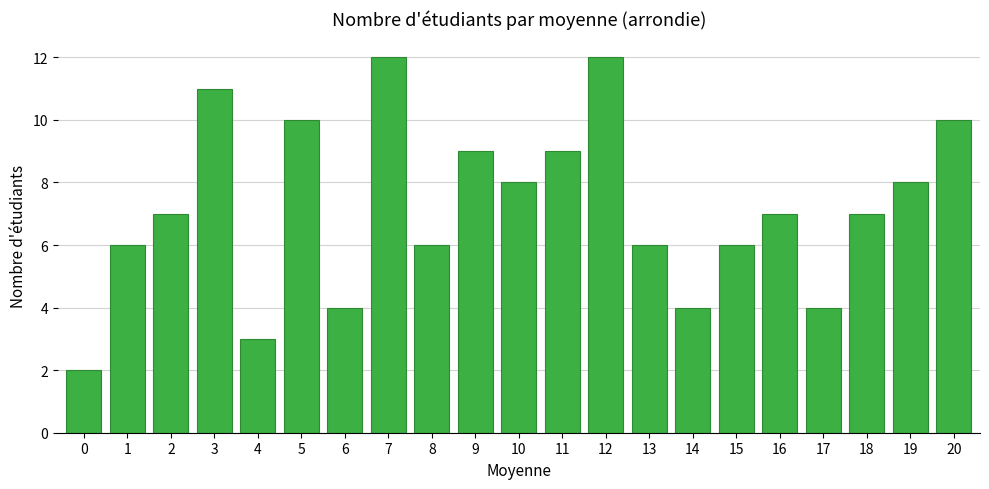

Reading left to right, extract all data points from this chart.

2	6	7	11	3	10	4	12	6	9	8	9	12	6	4	6	7	4	7	8	10